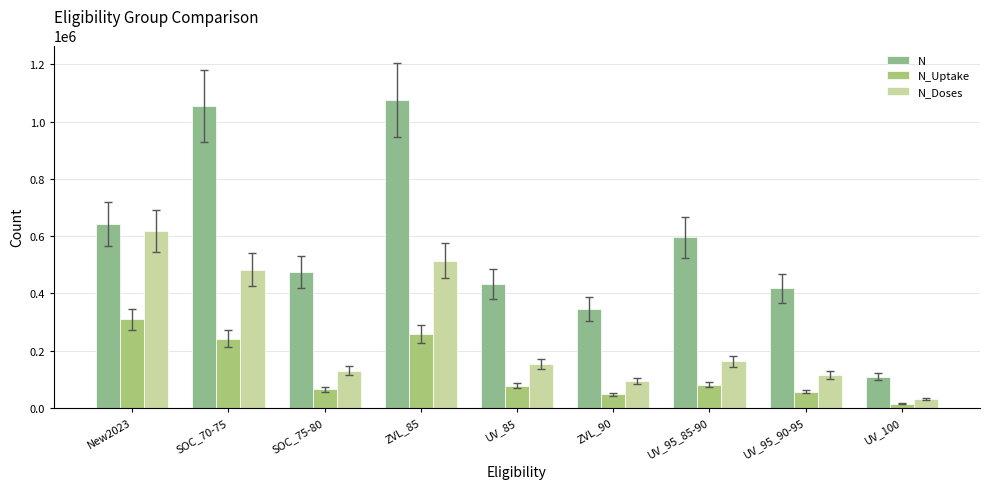

How many bars are there in total?

27